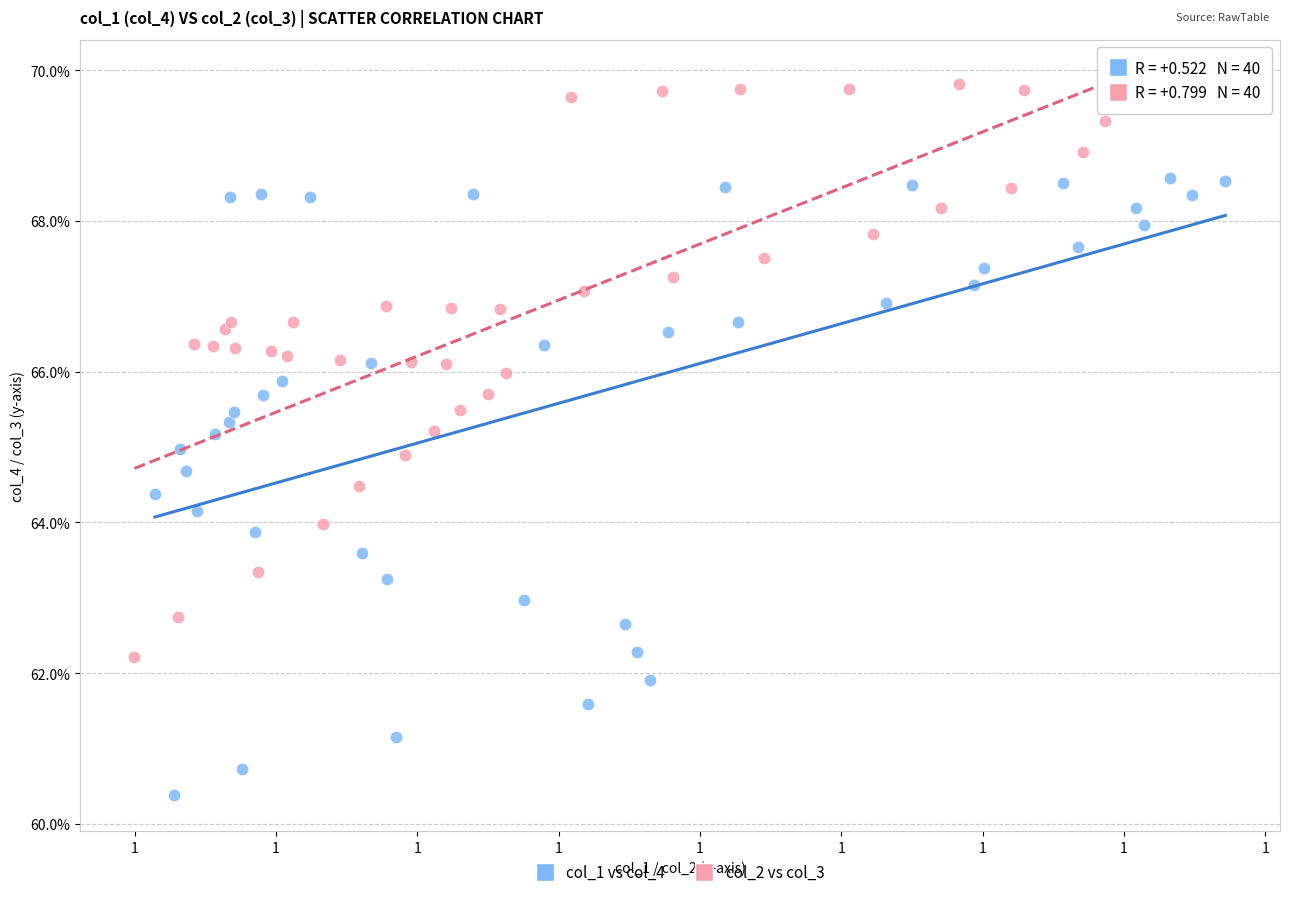

What are all the series names shown in the legend?

col_1 vs col_4, col_2 vs col_3